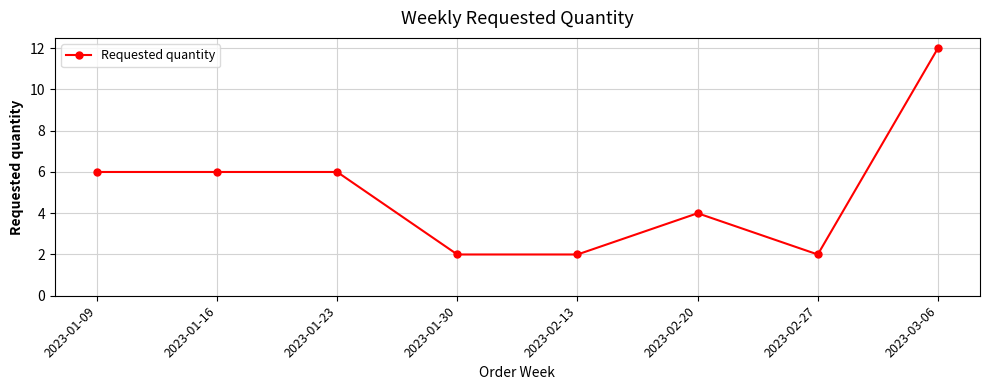

True or false: the data shows 12 at 2023-03-06.

True